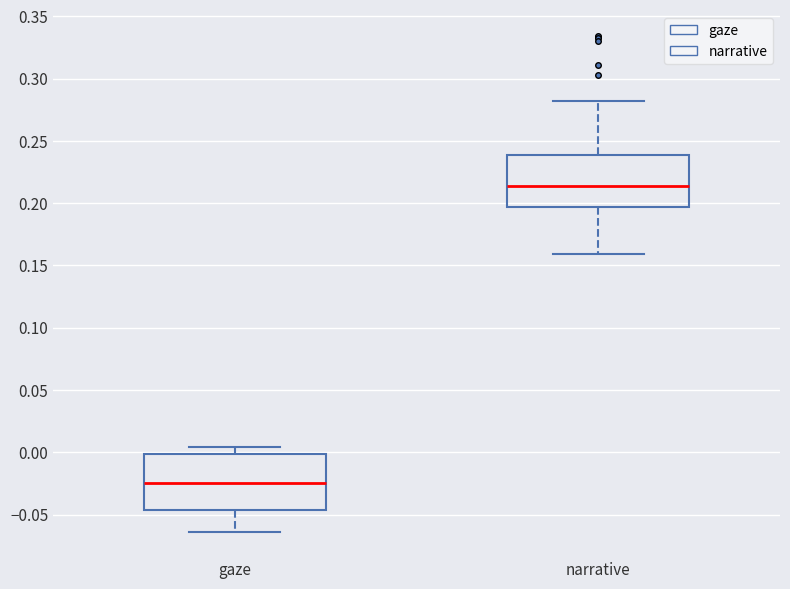

Reading left to right, read every box against the y-axis: the position of its median line, the range the box covers, and the ends of its whiskers. The values are not printed on the chart, so give them approximately, as read against the axis.

gaze: median -0.025, box -0.045 to 0.000, whiskers -0.065 to 0.005
narrative: median 0.215, box 0.195 to 0.240, whiskers 0.160 to 0.280